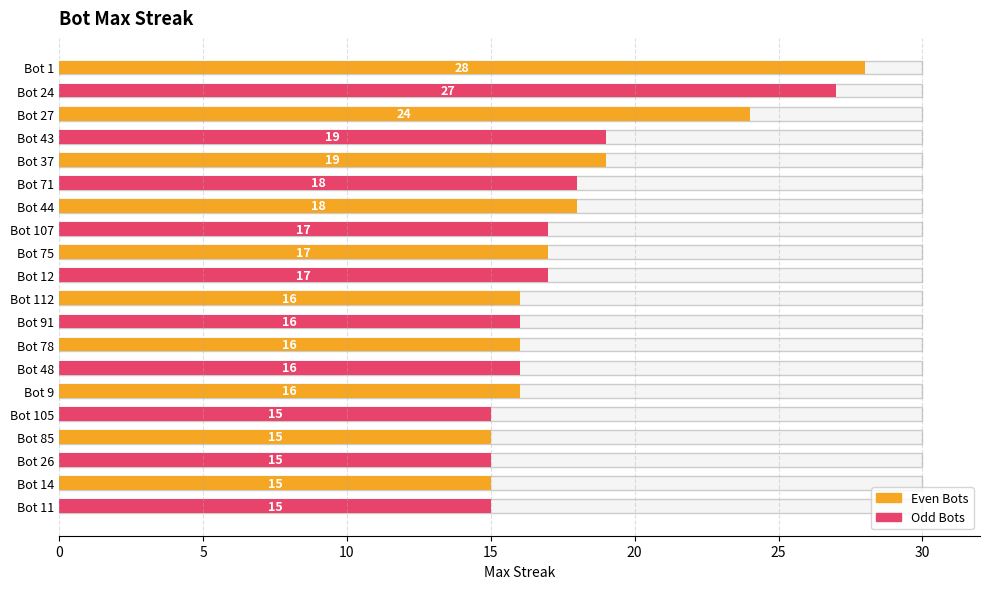

The value at Bot 85 is 3. True or false?

False